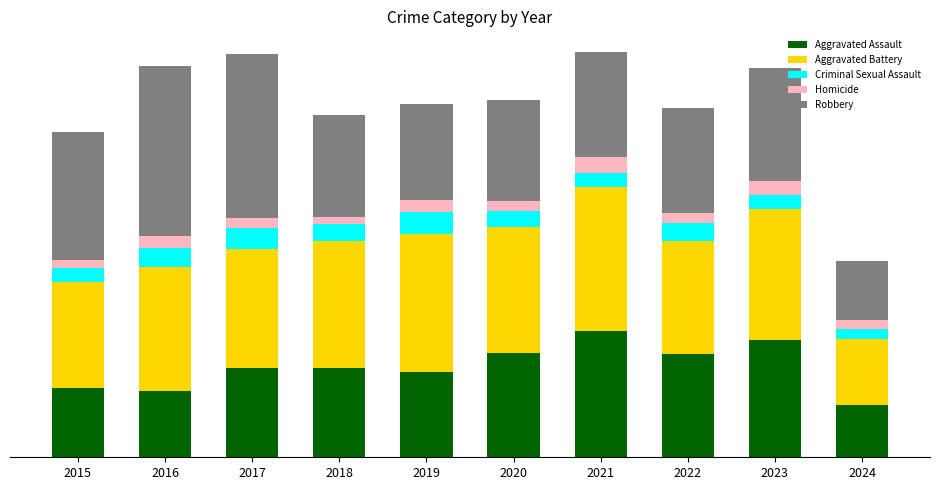

What are all the series names shown in the legend?

Aggravated Assault, Aggravated Battery, Criminal Sexual Assault, Homicide, Robbery